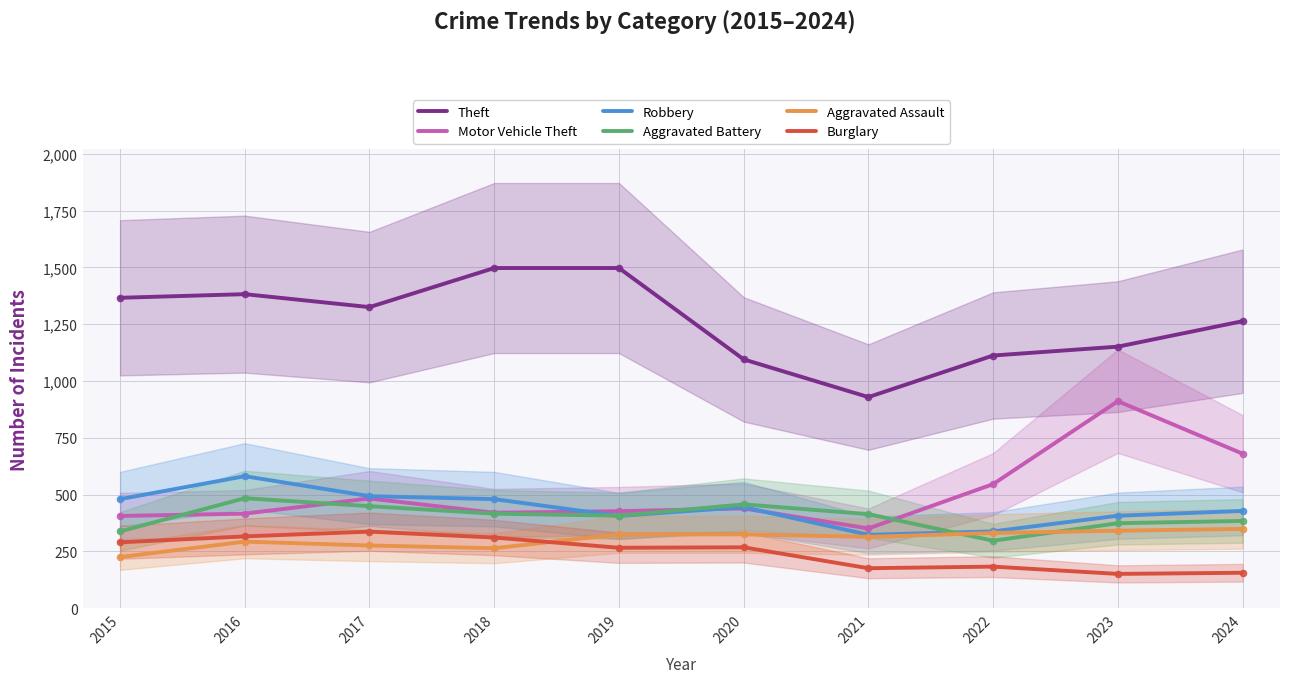

Is it true that Robbery equals 735 at 2018?

False